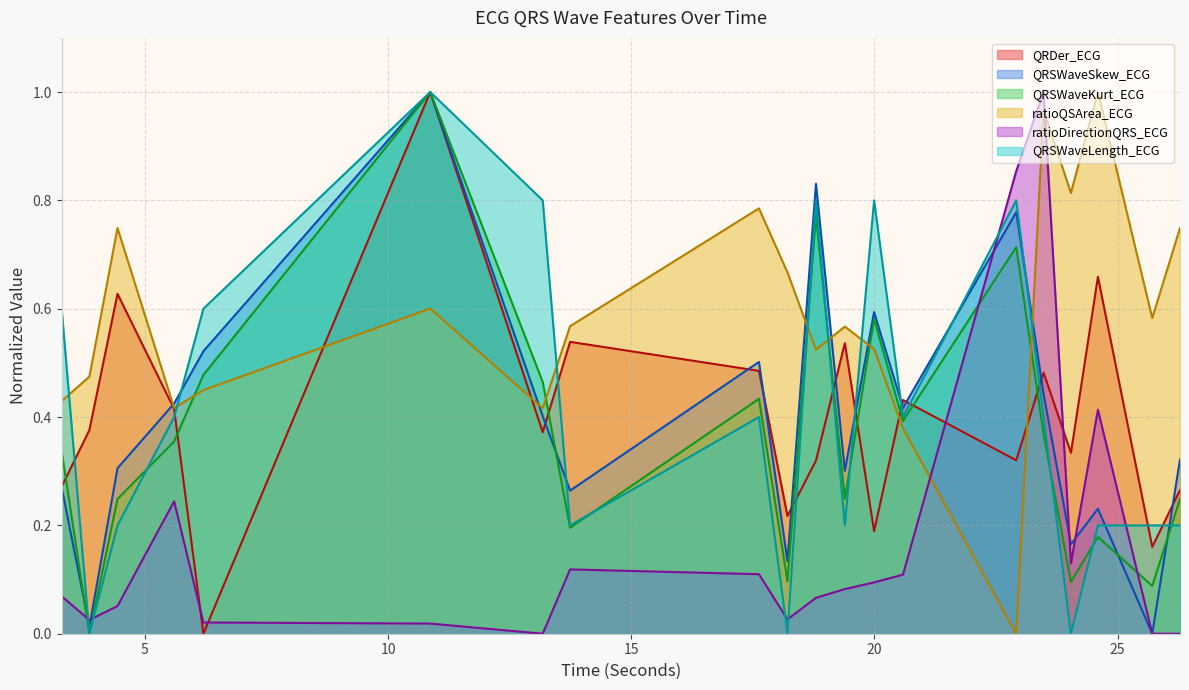

Is the value of QRSWaveSkew_ECG at 4.4375 greater than the value of QRDer_ECG at 26.28125?

Yes